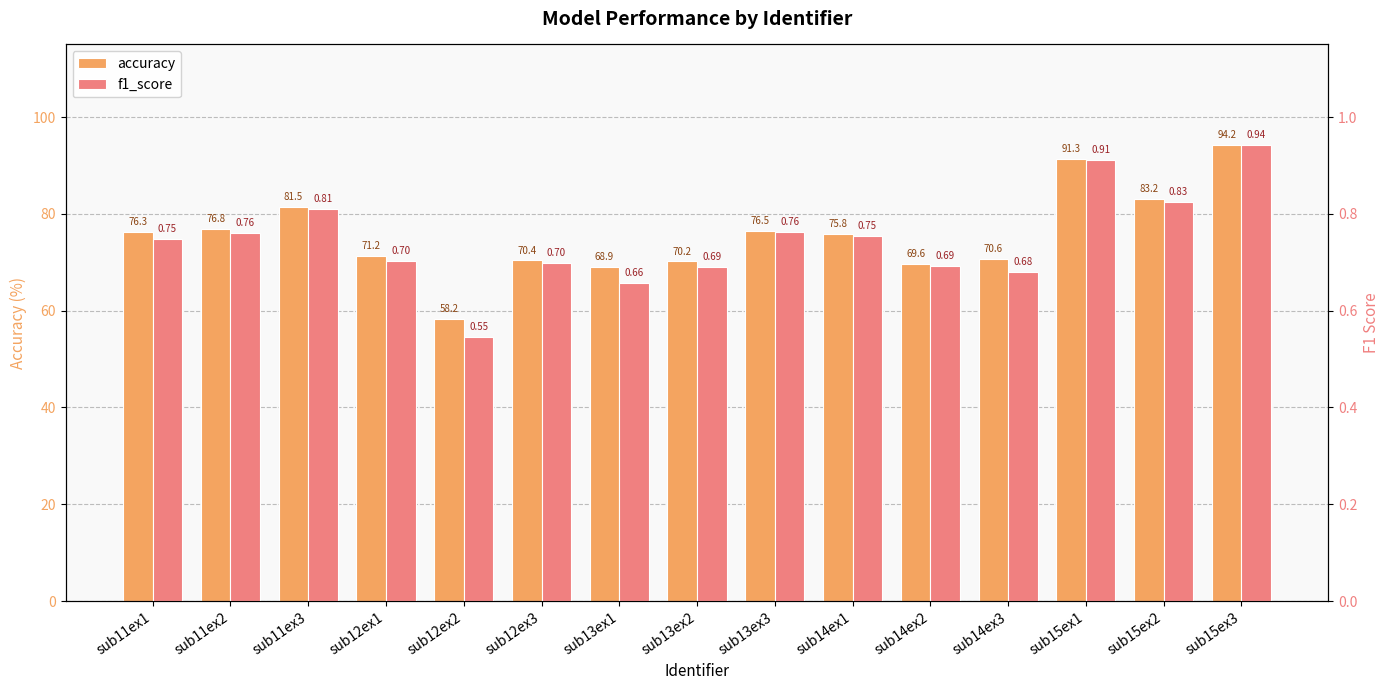

How many series are shown in this chart?

2